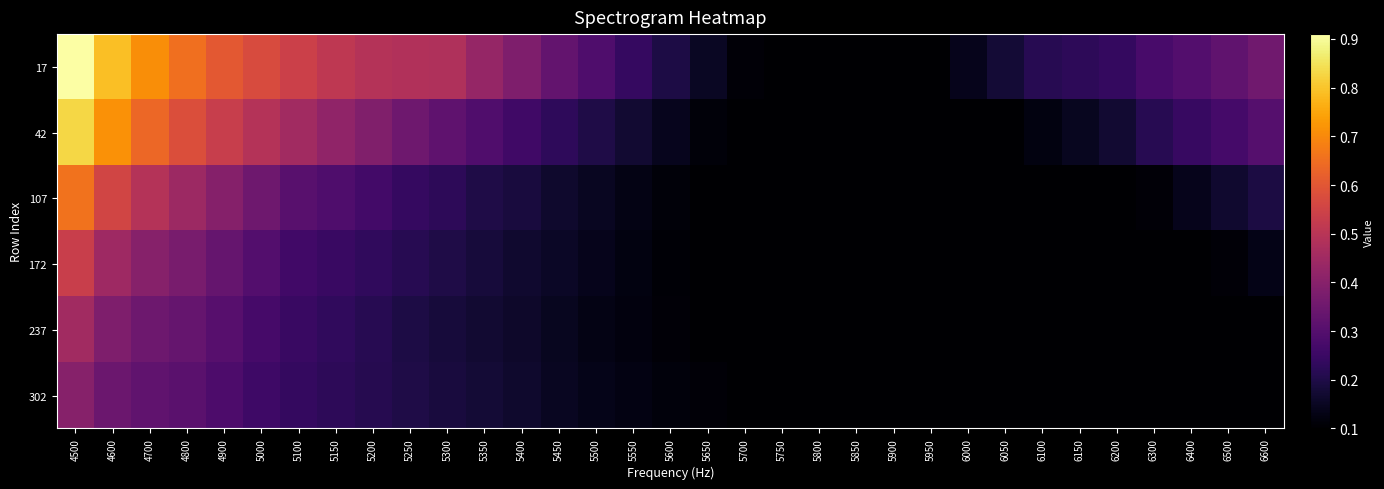

What is the smallest value displayed?

0.1